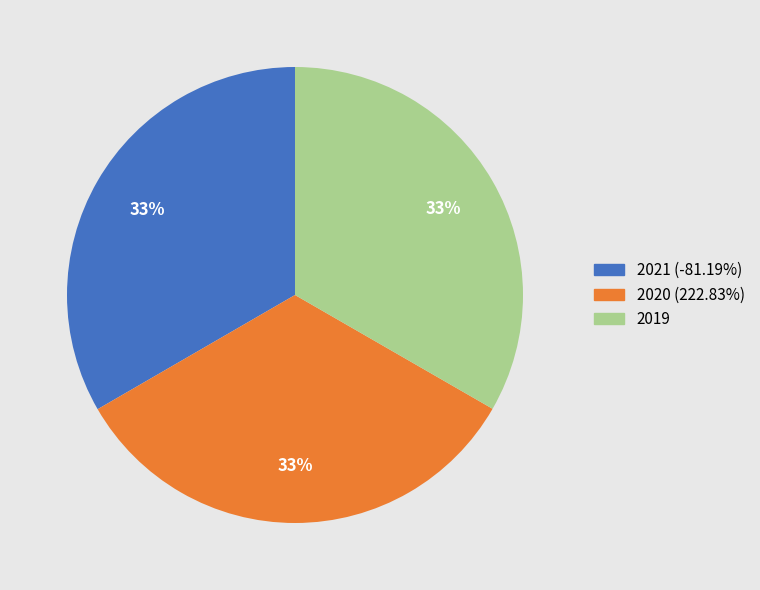

How many slices are in this pie chart?

3